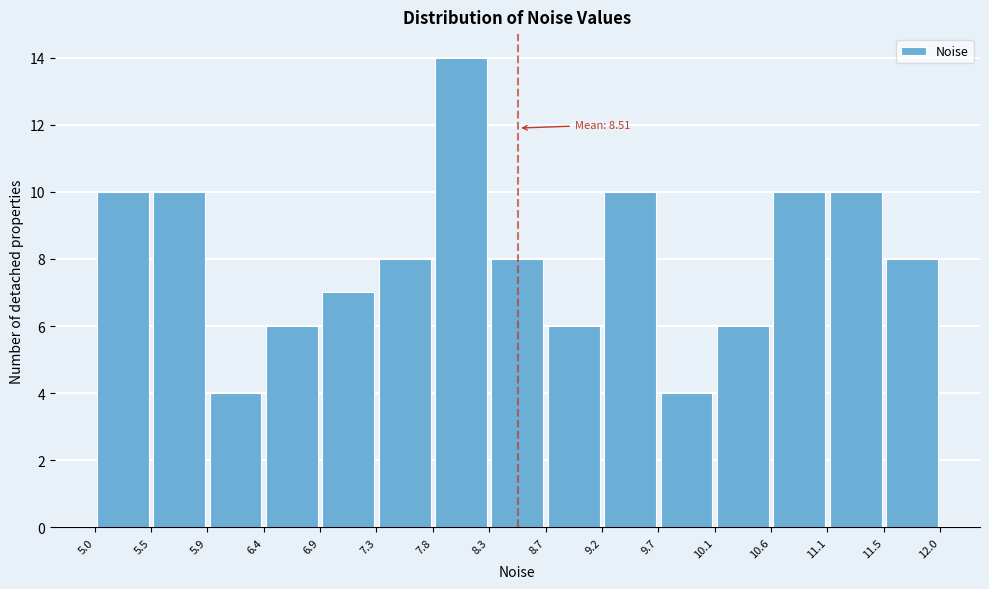

Which range on the x-axis has the tallest bar?

7.8 to 8.3